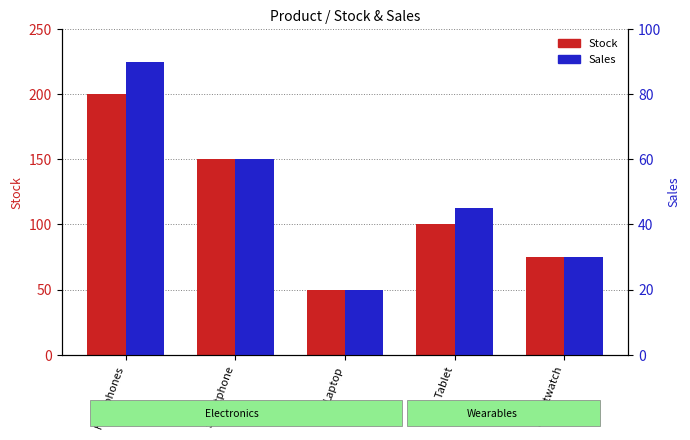

What is the label of the 3rd bar from the left?

Laptop